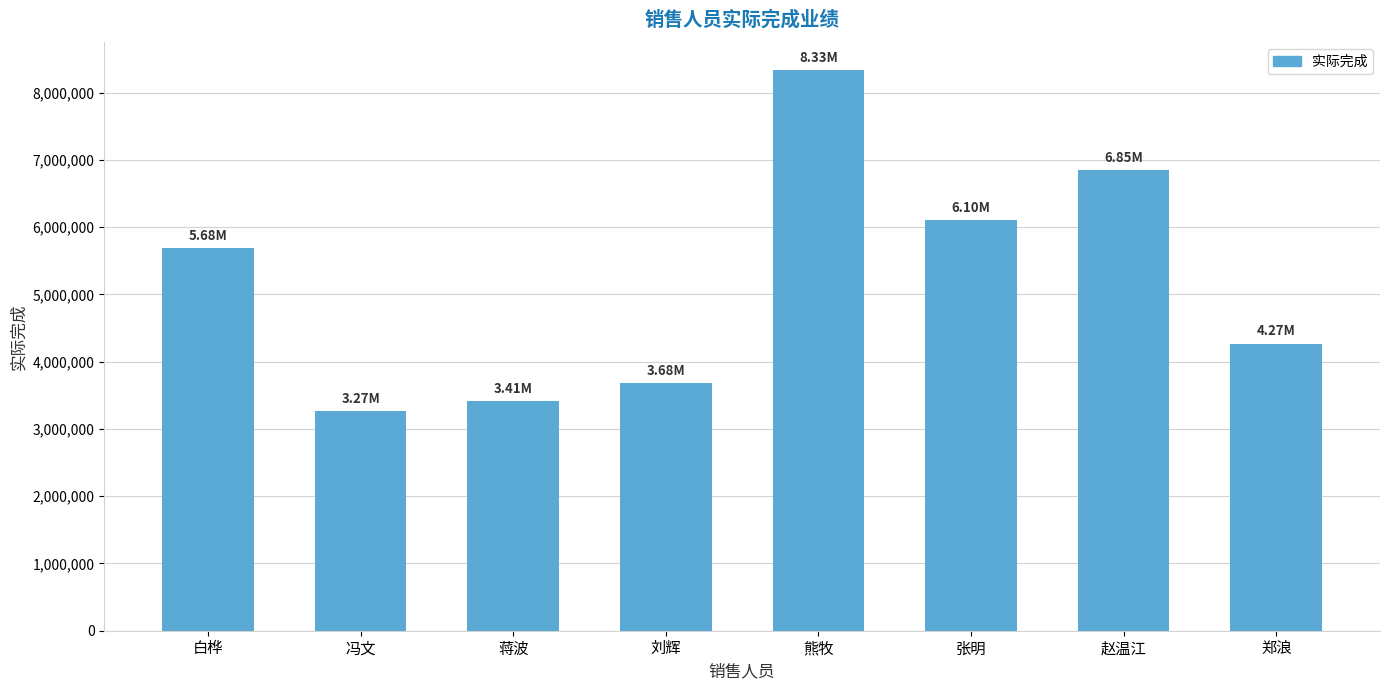

What is the approximate value at 赵温江?

6848837.1